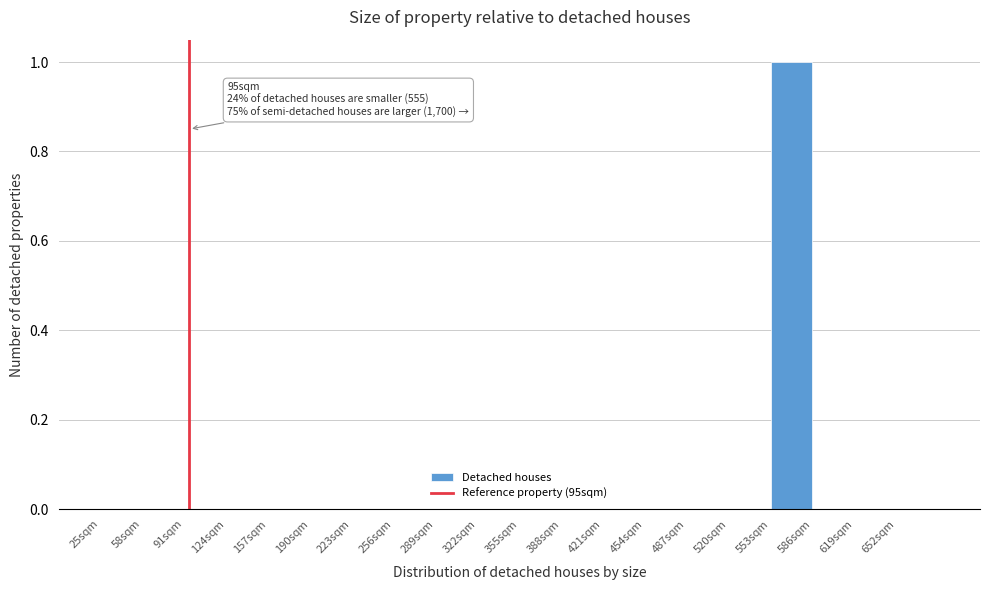

Over which range of the x-axis is the bar tallest?

553 to 586